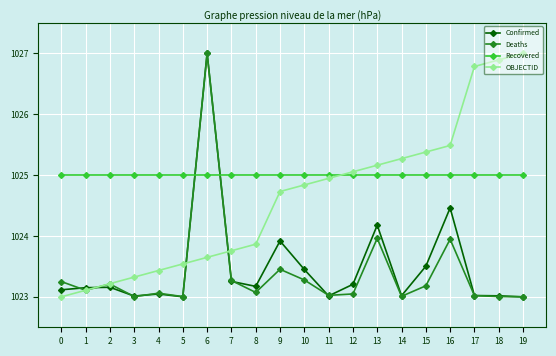

True or false: OBJECTID and Recovered intersect in this chart.

True